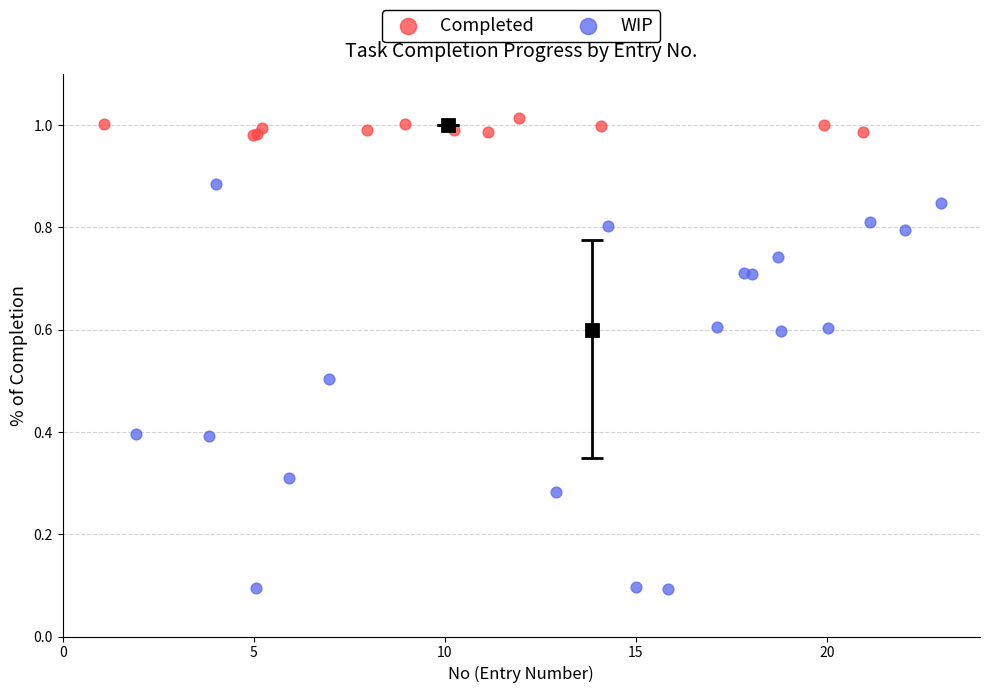

Which series has the largest Y range (max minus min)?

WIP